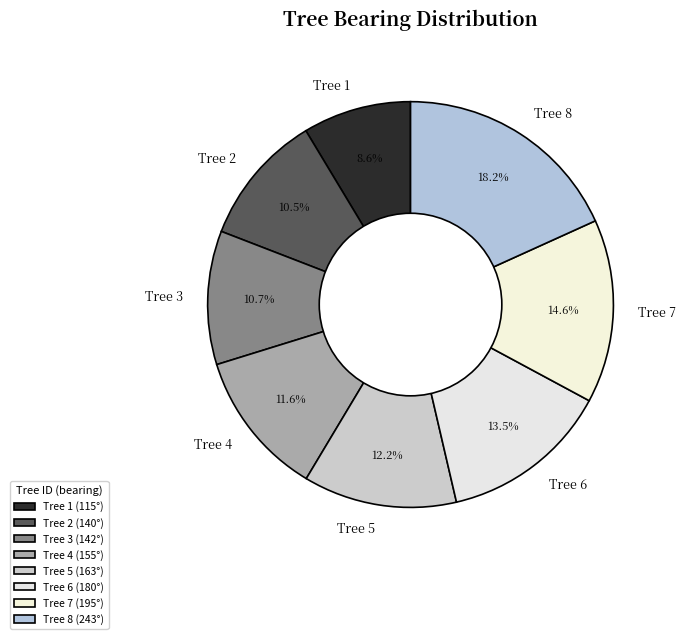

Between Tree 2 and Tree 1, which is larger?

Tree 2